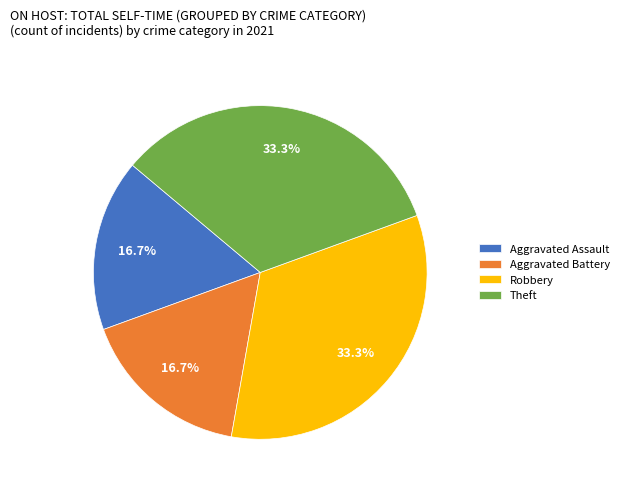

What percentage do Robbery and Aggravated Battery together represent?

50.0%